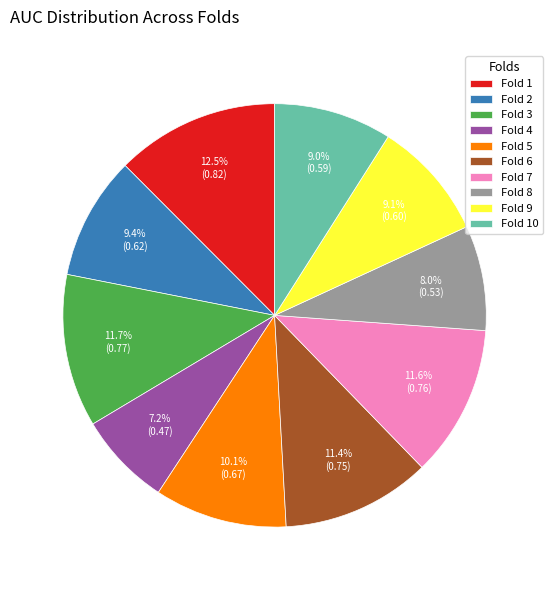

True or false: Fold 6 accounts for 4% of the total.

False